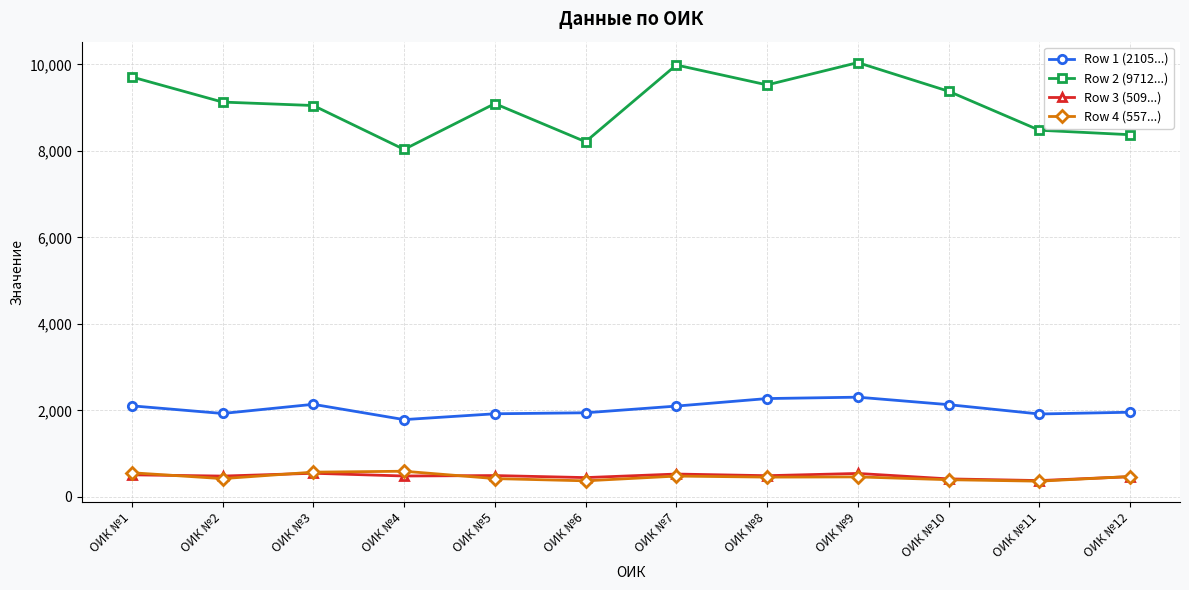

At which label does Row 4 (557...) first exceed 461?

ОИК №1